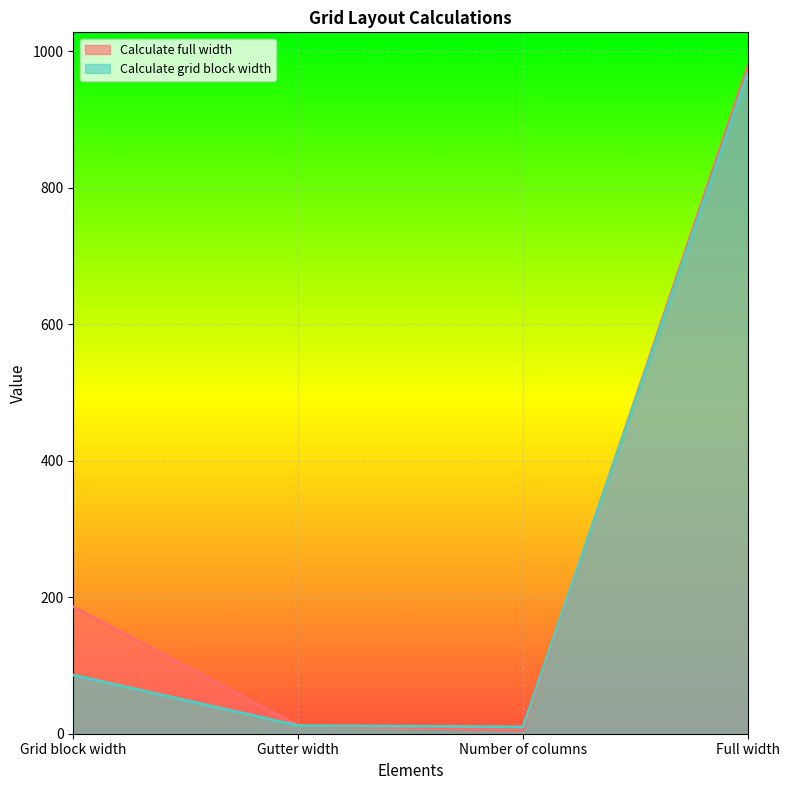

The value of Calculate full width at Number of columns is 5. True or false?

True